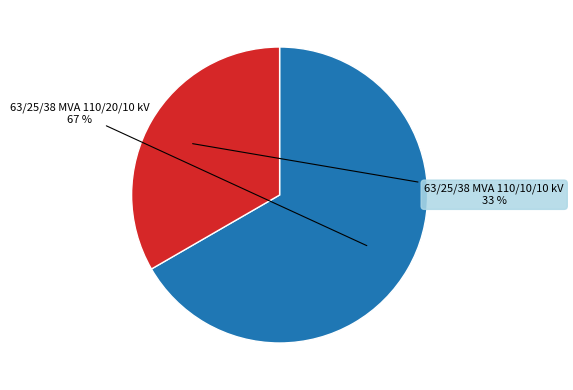

How many slices are in this pie chart?

2